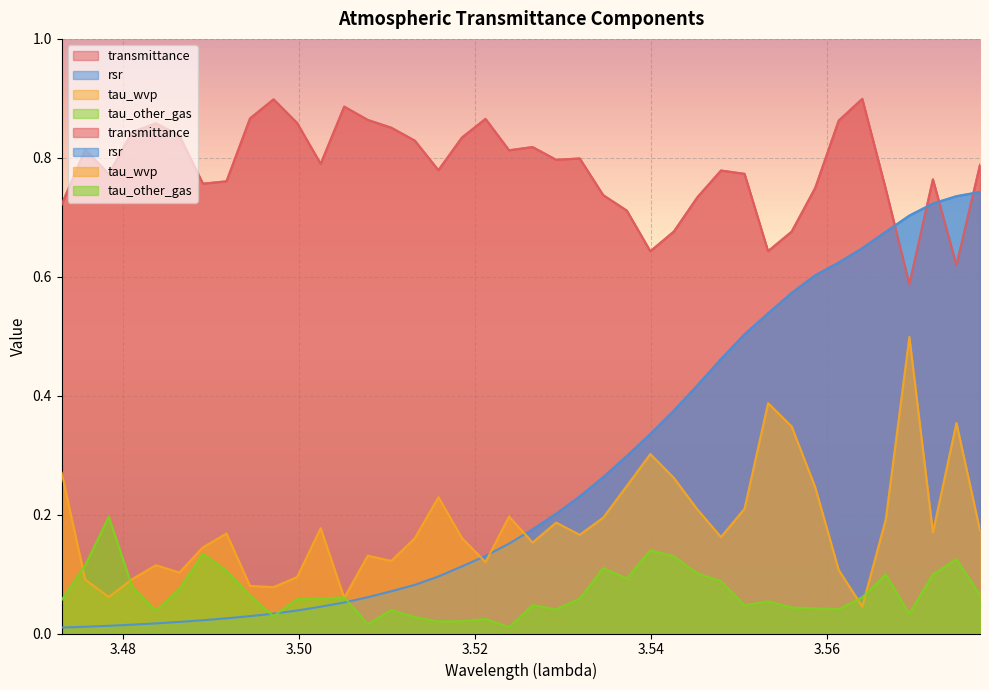

Where do rsr and tau_wvp first cross each other?

3.518475 and 3.5211499